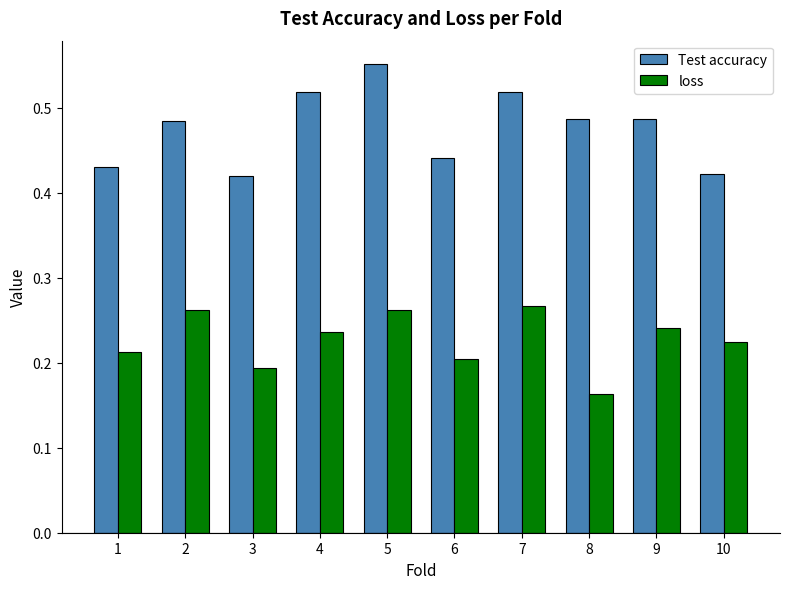

Is it true that Test accuracy equals 0.9 at 9?

False